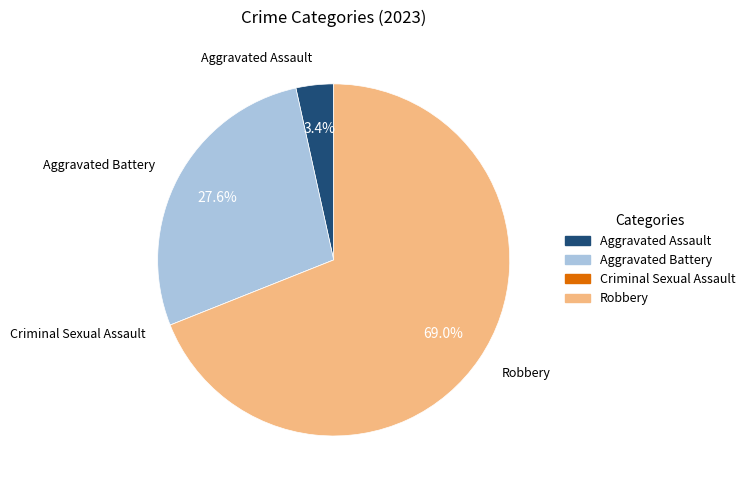

Which slice is the largest?

Robbery